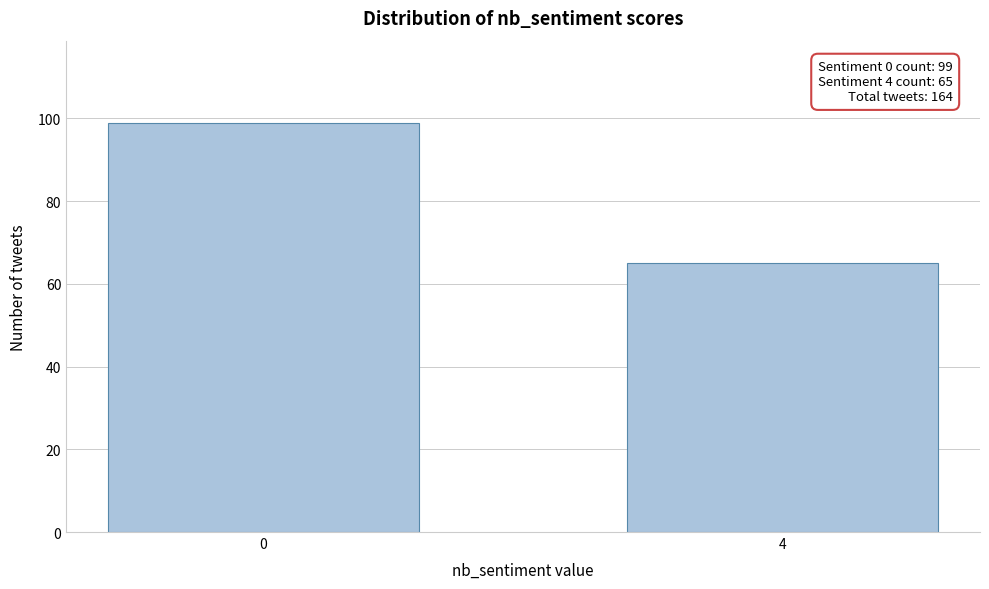

Reading left to right, what are all the values shown in this chart?

99	65